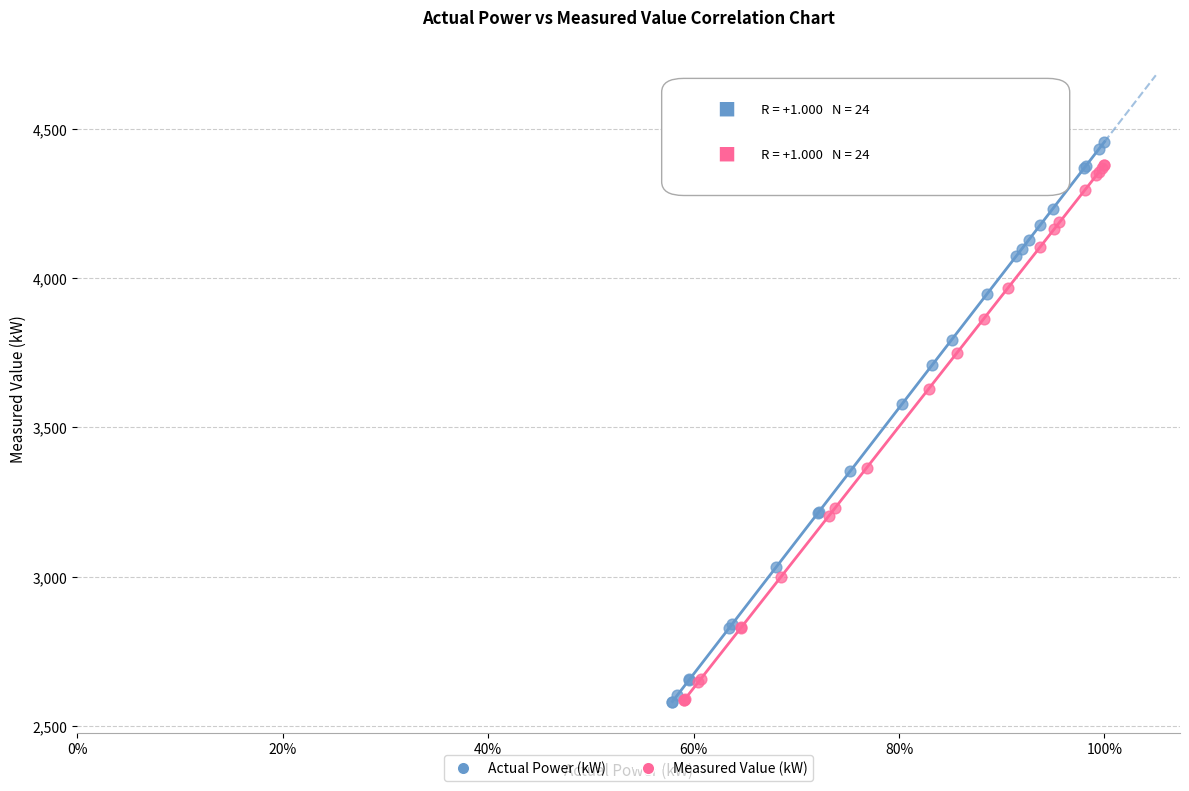

Which series reaches the maximum Y coordinate?

Actual Power (kW)